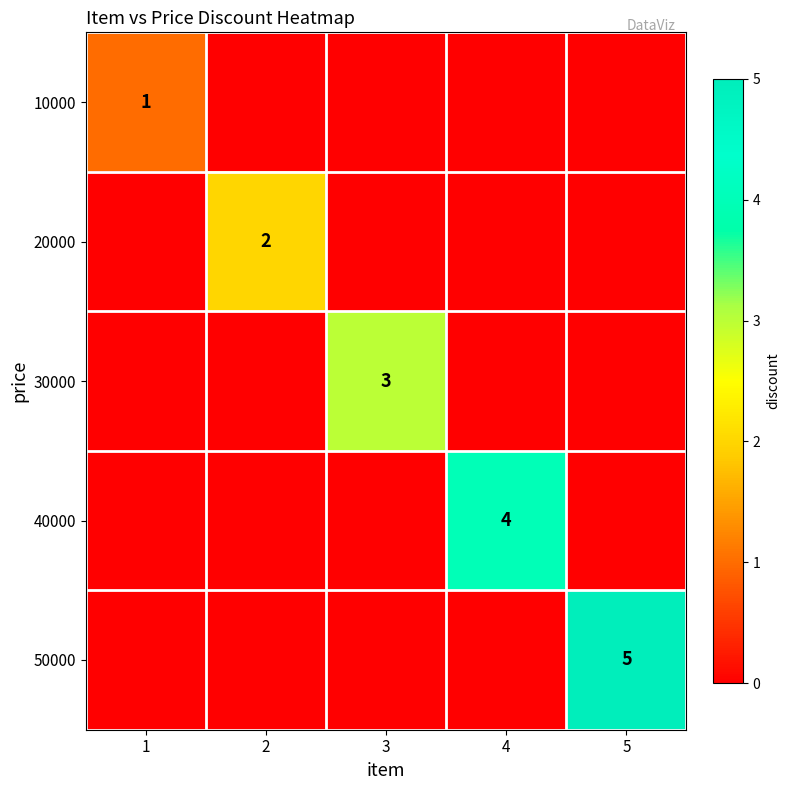

What is the spread (max minus min) of values at 2?

2